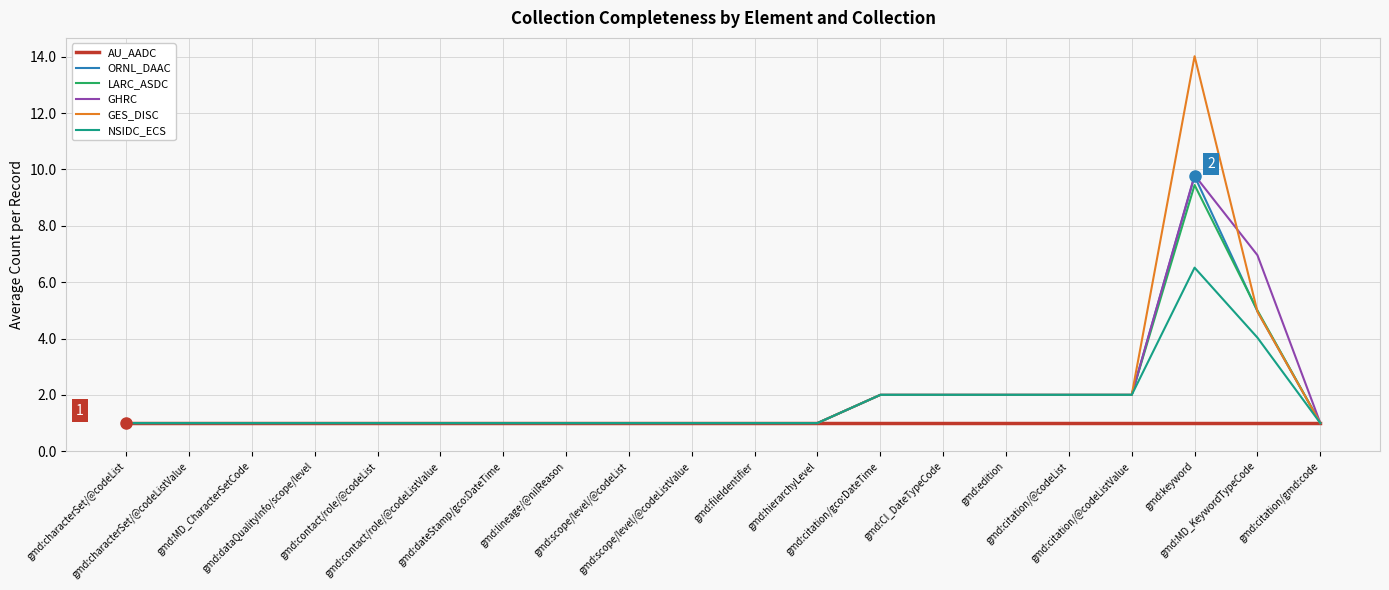

What is the minimum value for ORNL_DAAC?

1.0